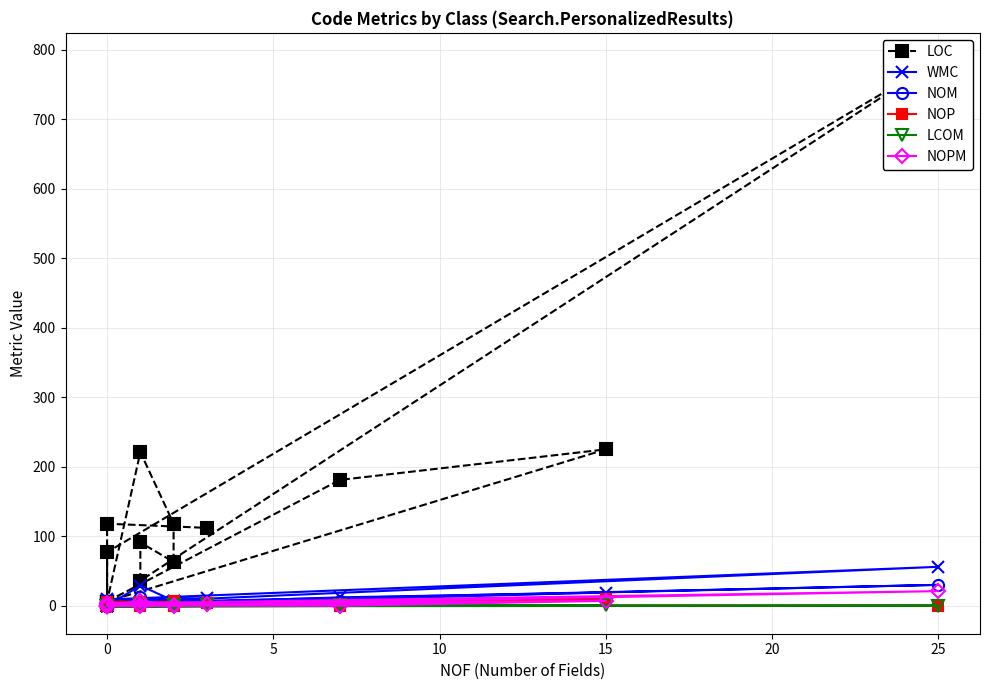

True or false: WMC and NOM cross at least once.

False